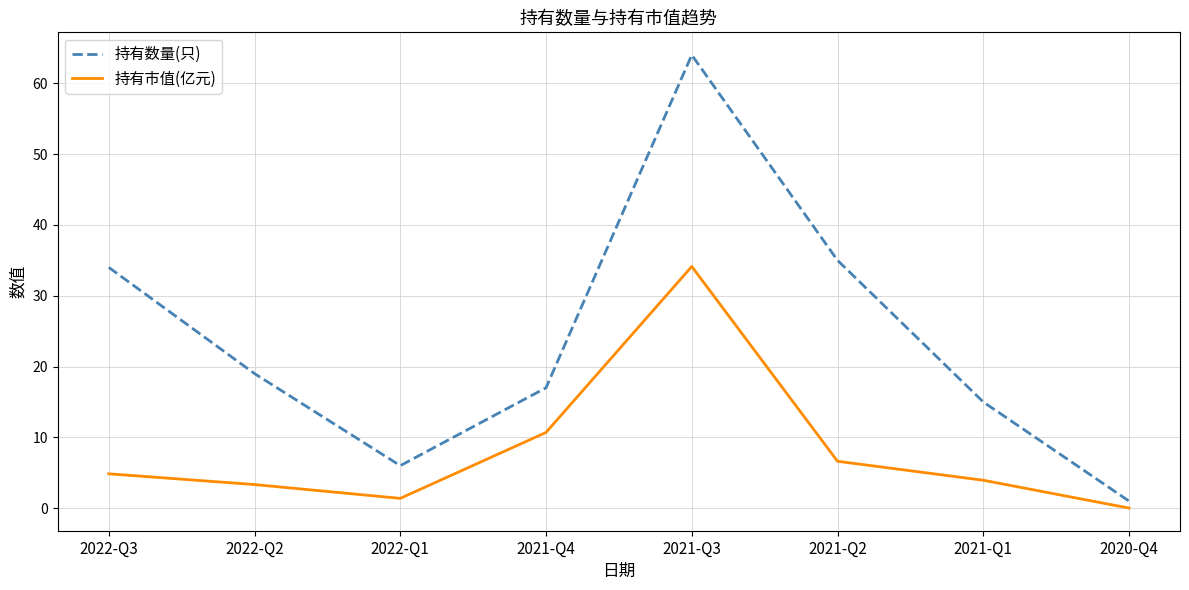

What is the sum of all 持有数量(只) values?

191.0